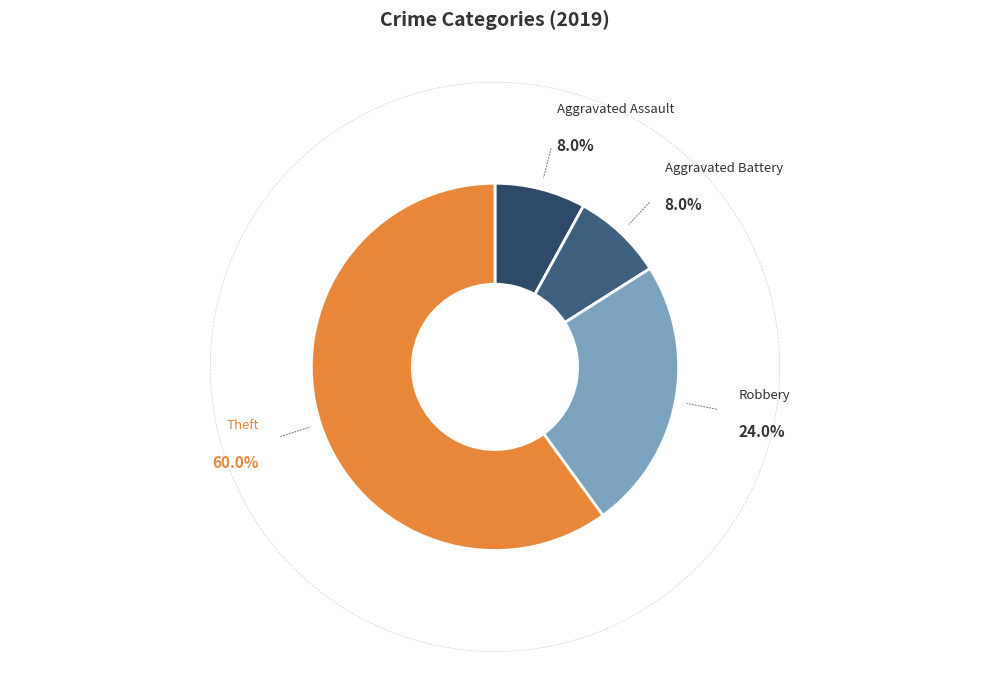

Does any single category account for the majority?

Yes